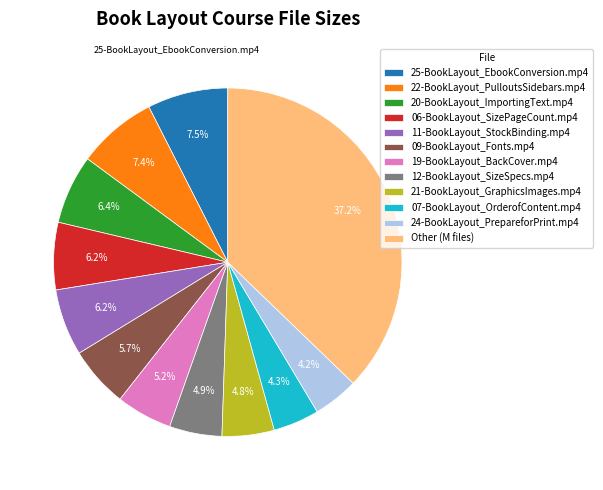

Which has a higher value, 07-BookLayout_OrderofContent.mp4 or 20-BookLayout_ImportingText.mp4?

20-BookLayout_ImportingText.mp4